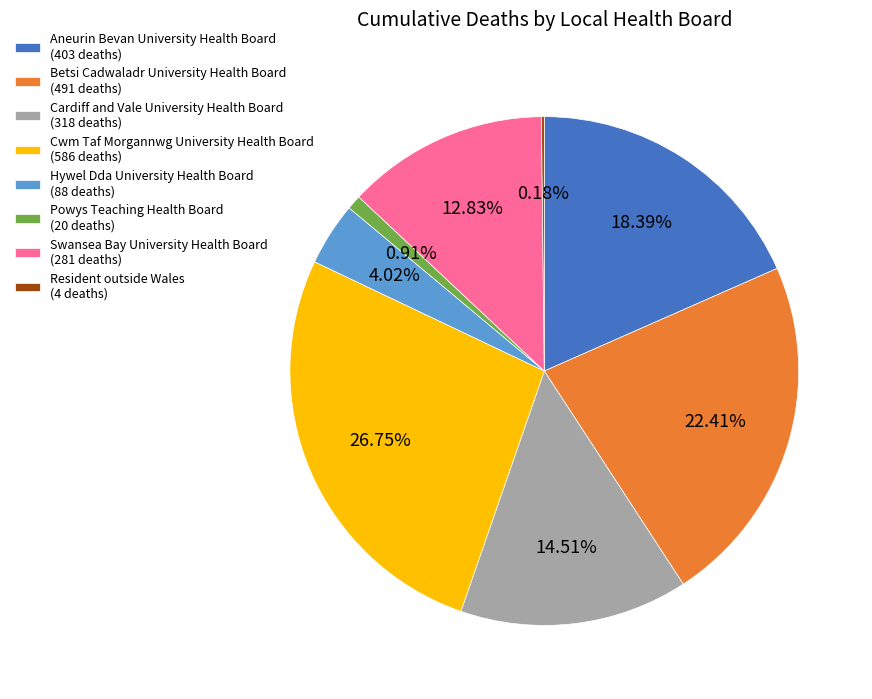

Does Cwm Taf Morgannwg University Health Board (586 deaths) represent more than half of the total?

No